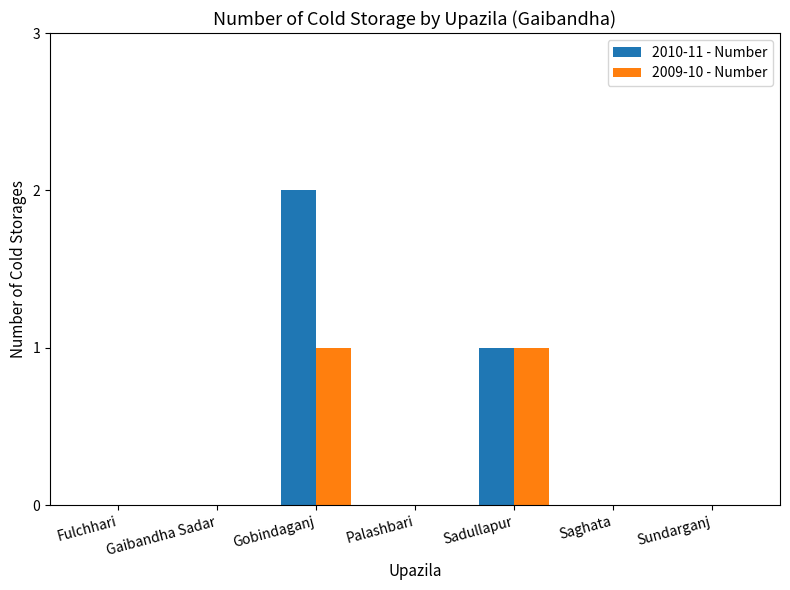

Are the bars grouped side by side (vs. stacked)?

Yes